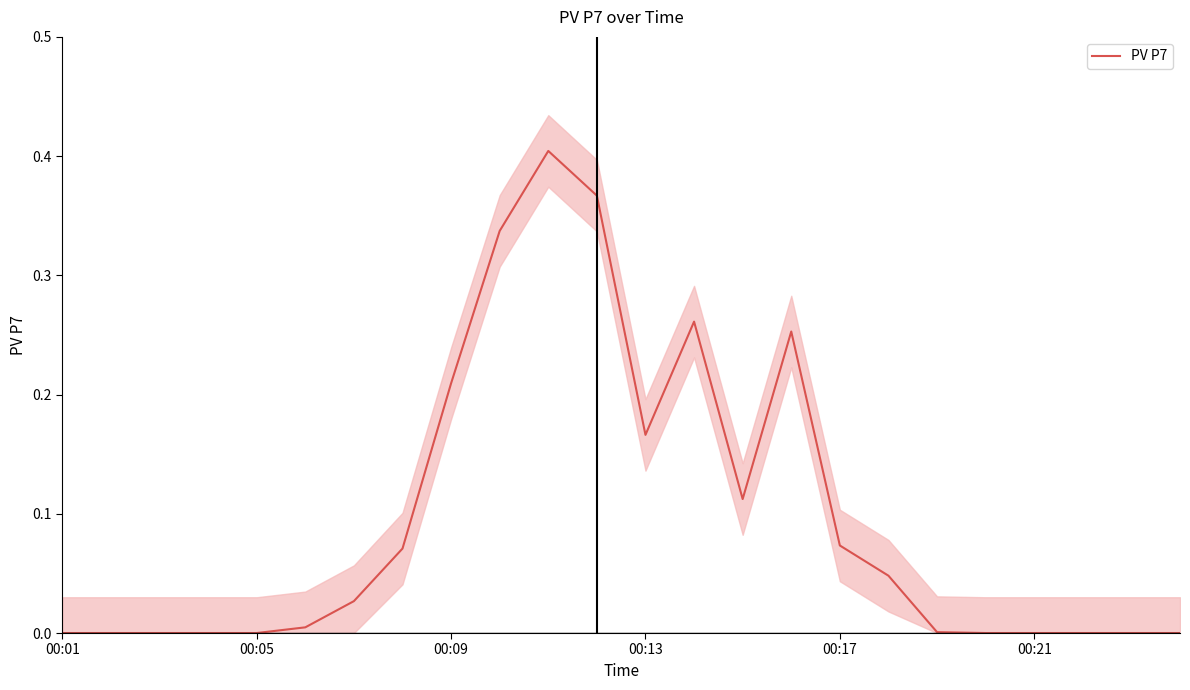

True or false: PV P7 has a value of 0.0 at 00:17.

False